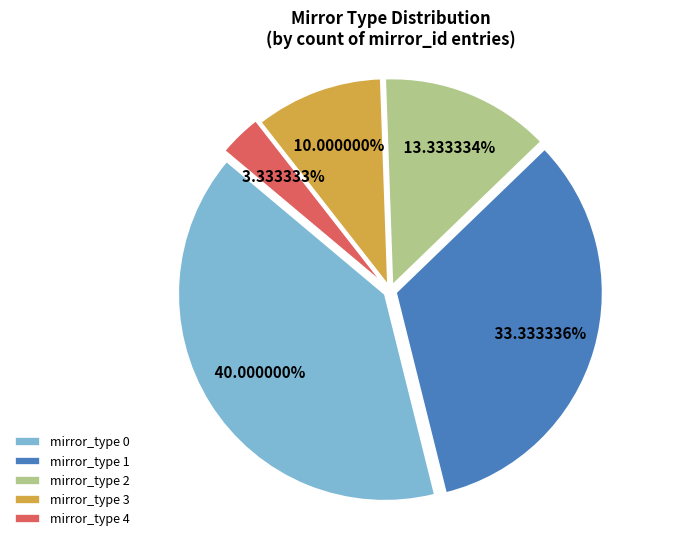

Between mirror_type 2 and mirror_type 0, which is larger?

mirror_type 0